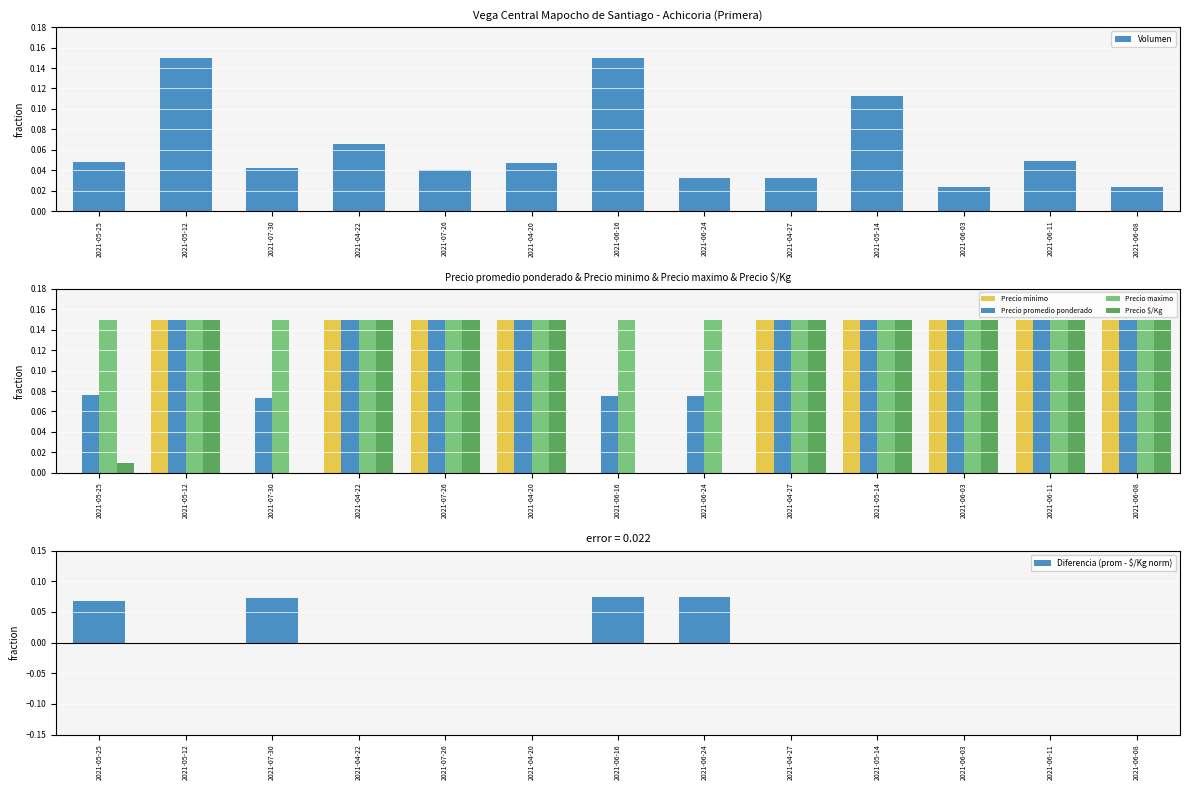

List the series in order of their peak value, lowest first.

Diferencia (prom - $/Kg norm), Volumen, Precio minimo, Precio promedio ponderado, Precio maximo, Precio $/Kg